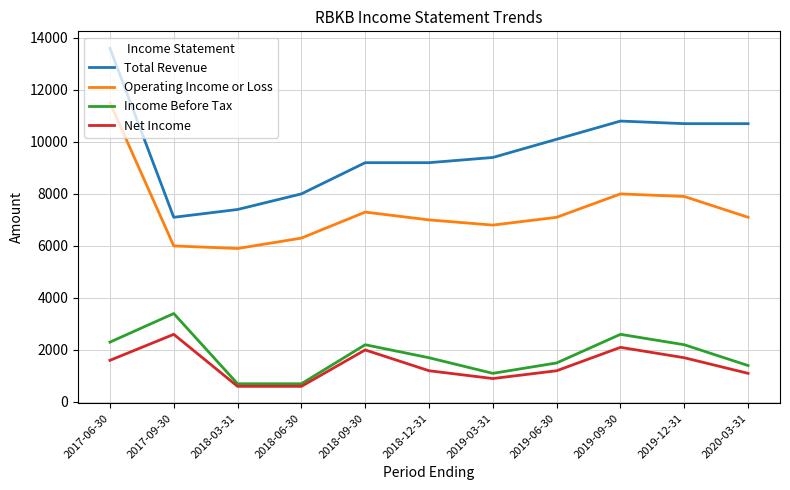

The value of Operating Income or Loss at 2018-12-31 is 7000. True or false?

True